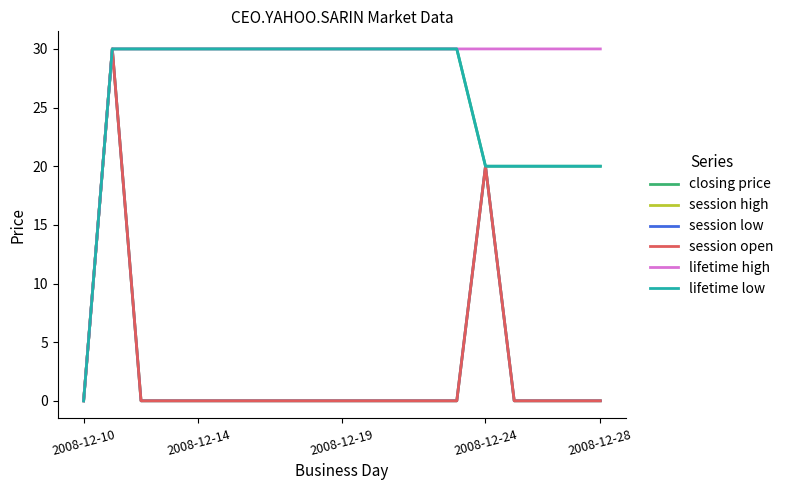

Does the chart have visible grid lines?

No